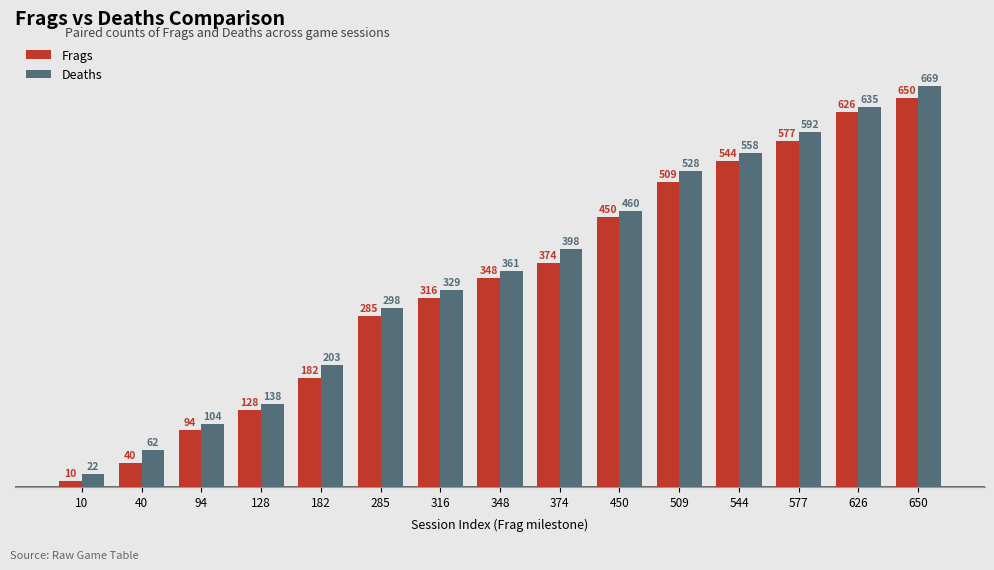

Rank the series by their average value, from highest to lowest.

Deaths, Frags